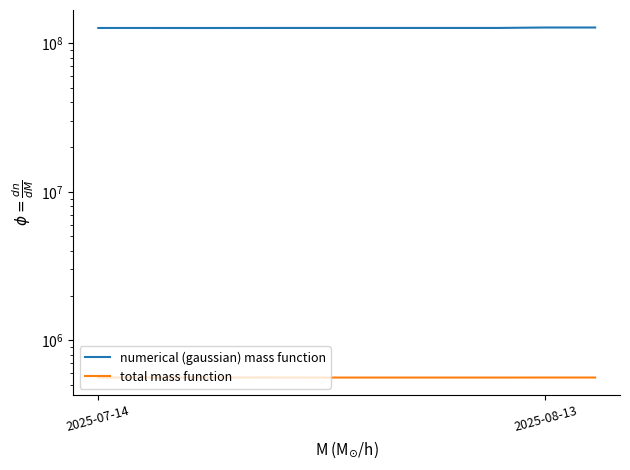

How many interior local valleys does the numerical (gaussian) mass function series have?

2